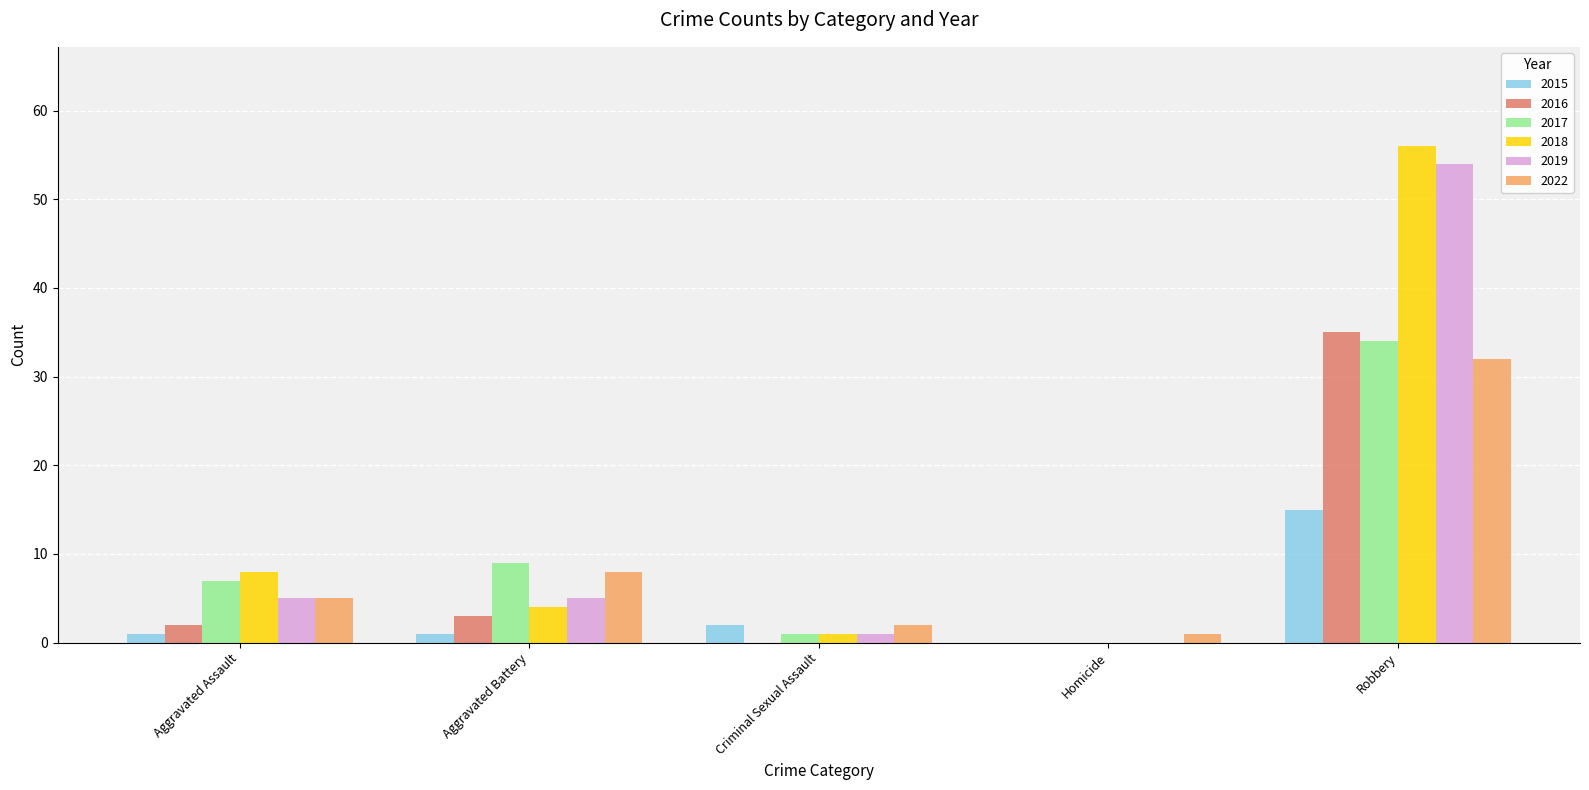

Is the value of 2018 at Criminal Sexual Assault greater than the value of 2019 at Aggravated Assault?

No